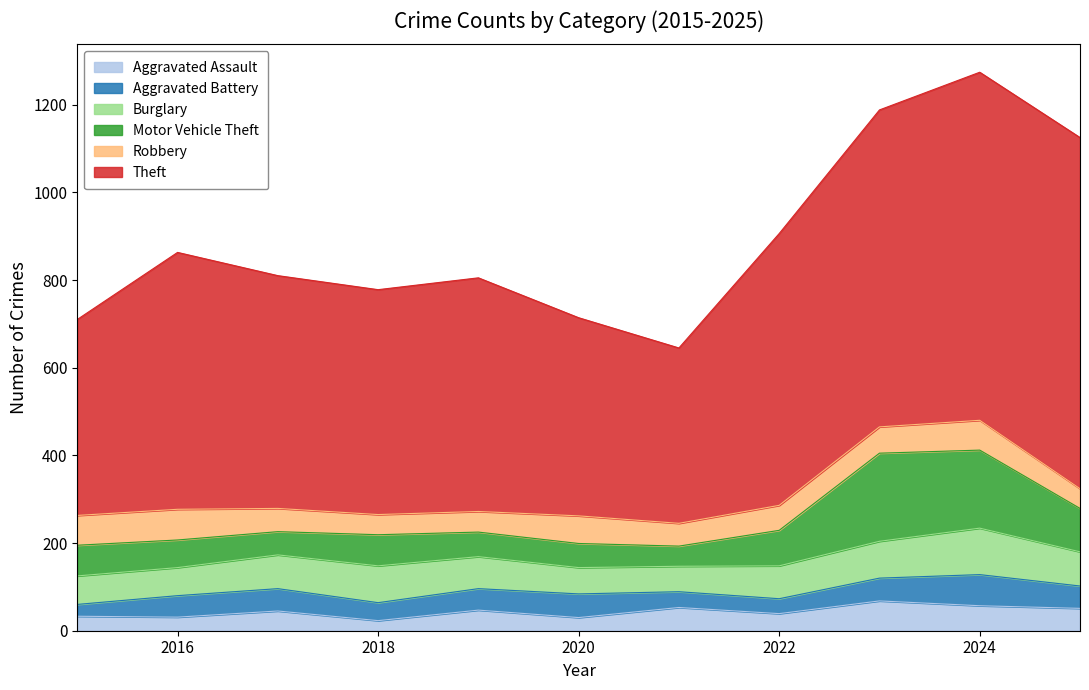

Reading left to right, list all the values displayed in this chart.

Aggravated Assault: 33	31	45	23	47	30	53	39	68	57	51
Aggravated Battery: 27	49	51	41	49	54	36	34	52	71	51
Burglary: 65	64	77	84	73	60	58	75	84	106	78
Motor Vehicle Theft: 70	63	53	71	56	55	46	81	201	178	99
Robbery: 68	70	53	46	47	63	52	57	60	68	45
Theft: 447	586	531	513	533	452	400	620	723	794	801